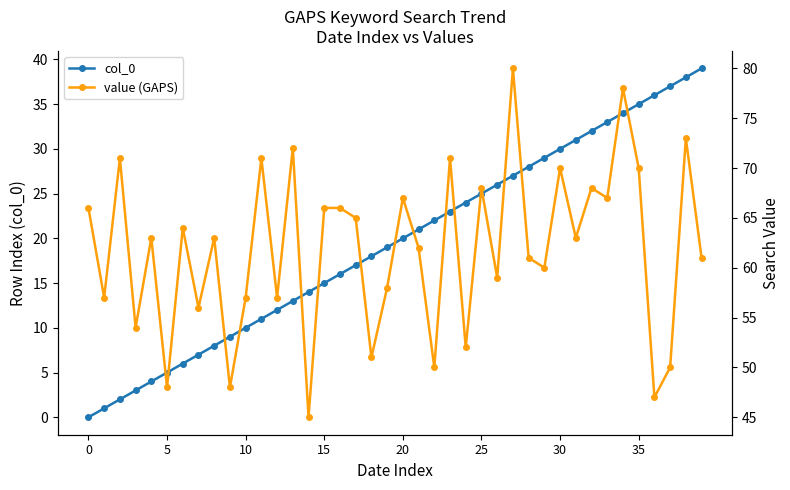

What is the sum of all value (GAPS) values?

2475